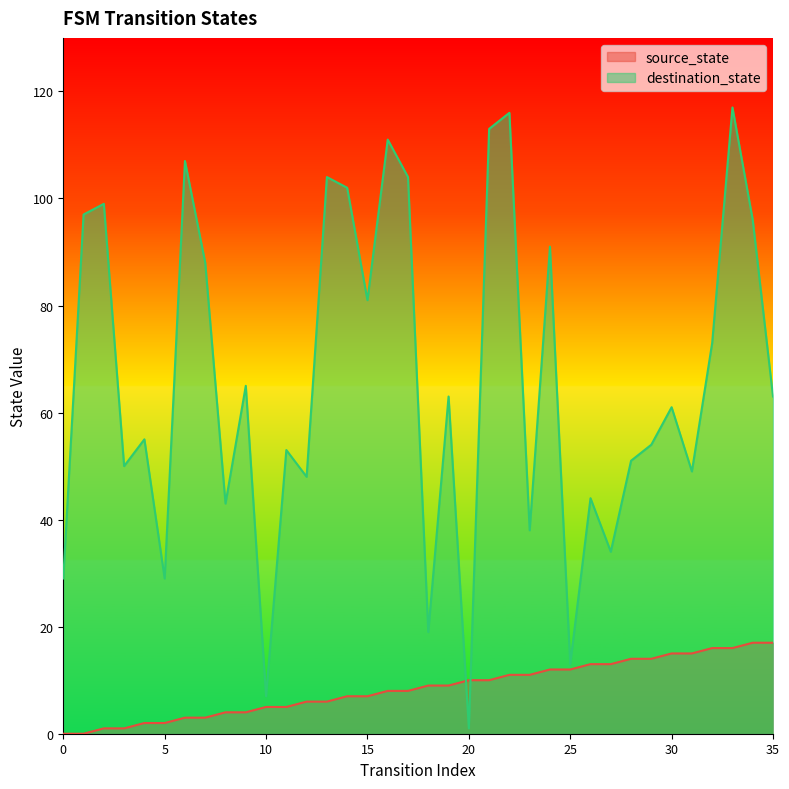

True or false: destination_state and source_state cross at least once.

True